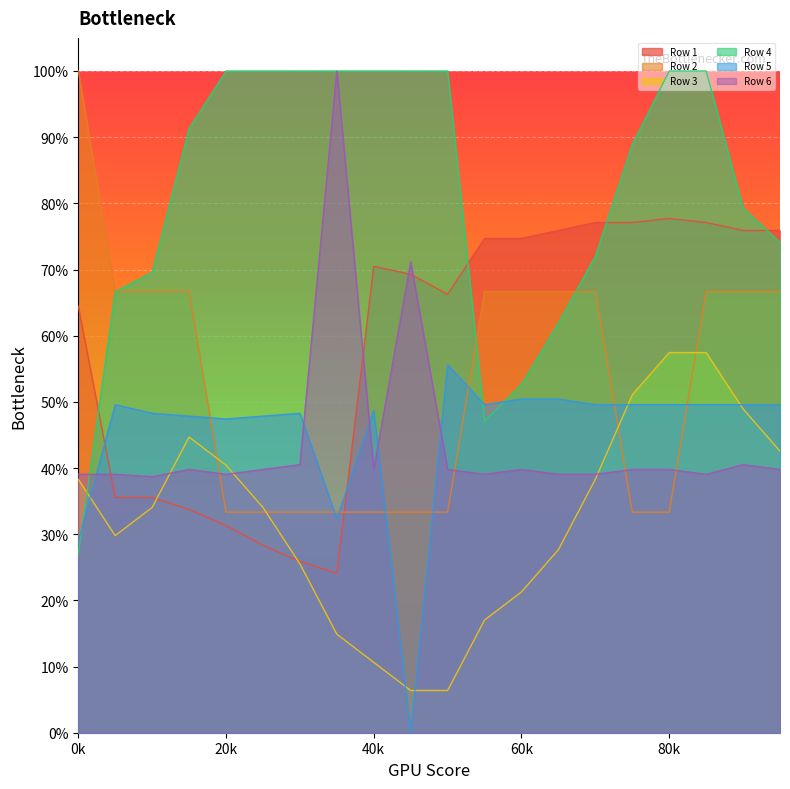

How many interior local valleys does the Row 5 series have?

4